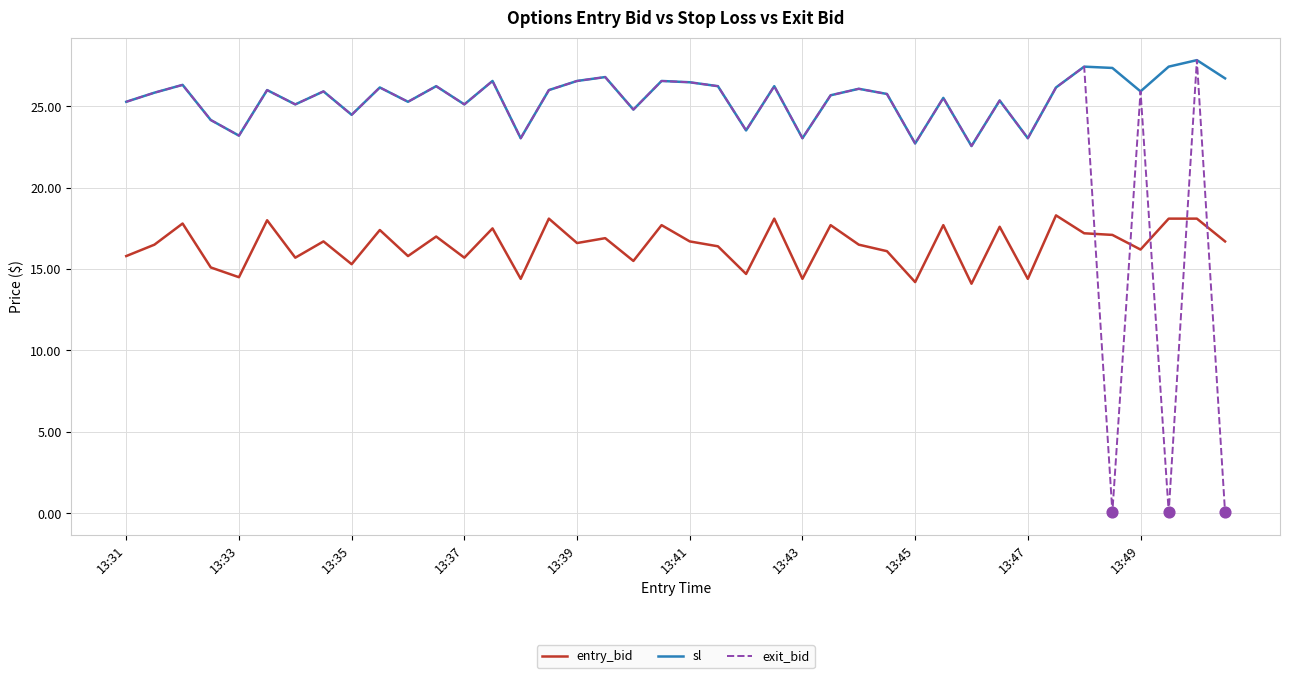

Which series has the largest total across all categories?

sl